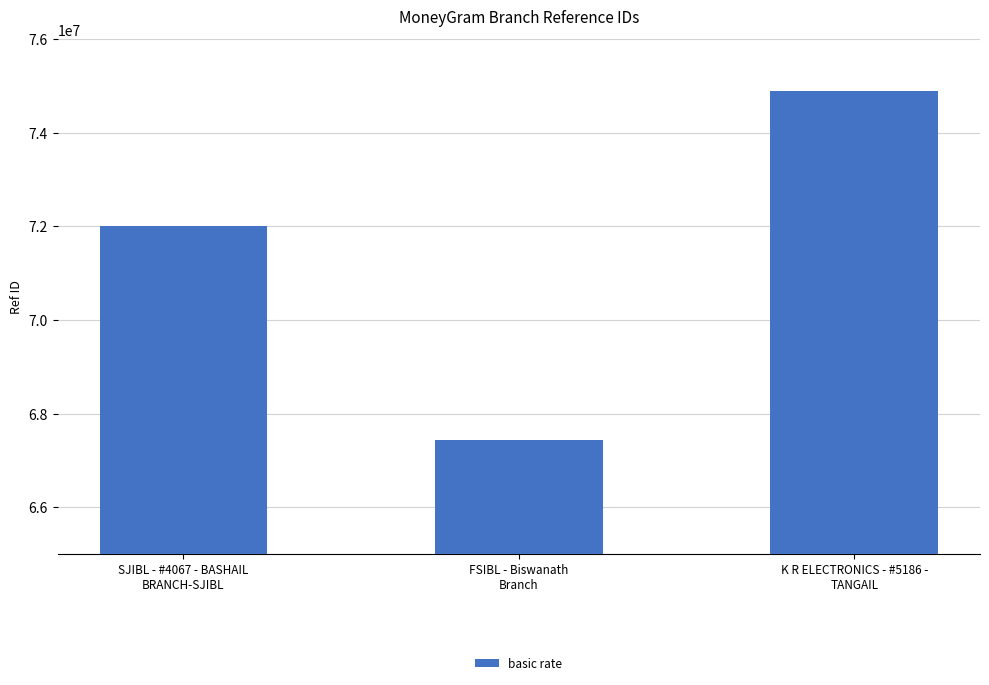

What is the difference between the maximum and minimum values?

7453746